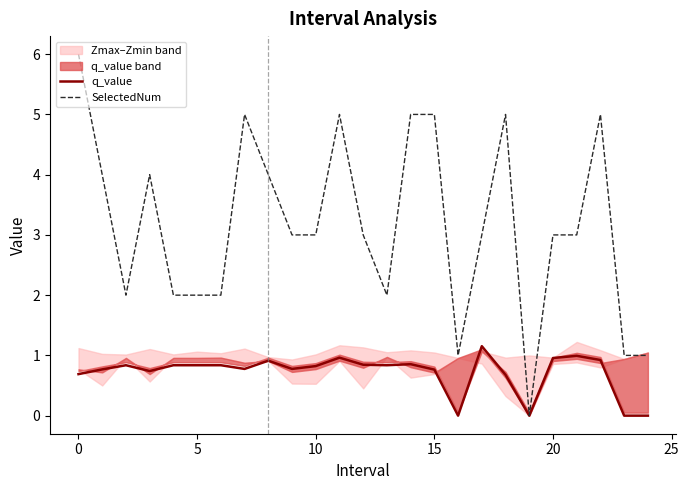

What is the highest value of the q_value series?

1.2